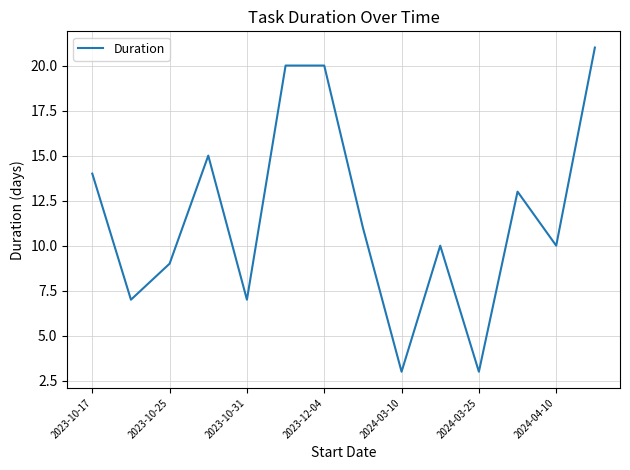

Reading left to right, list all the values displayed in this chart.

14	7	9	15	7	20	20	11	3	10	3	13	10	21